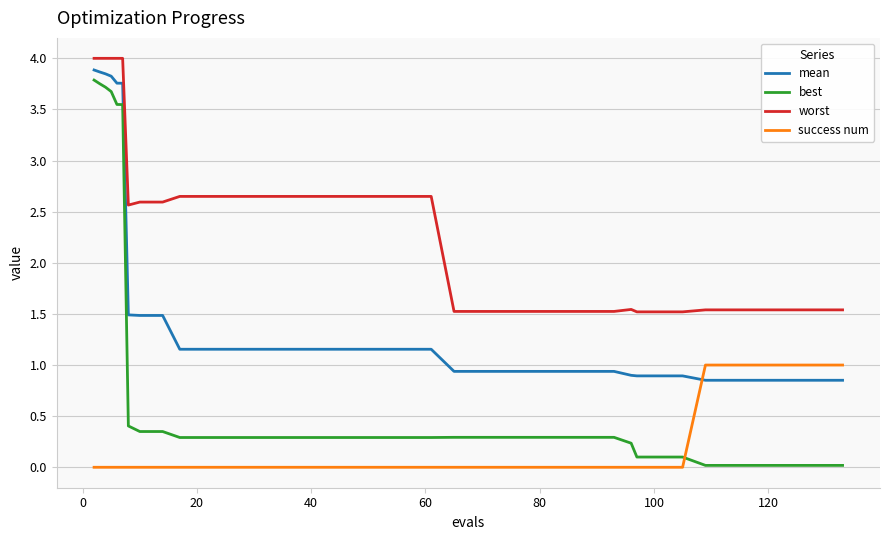

Rank the series by their average value, from lowest to highest.

success num, best, mean, worst